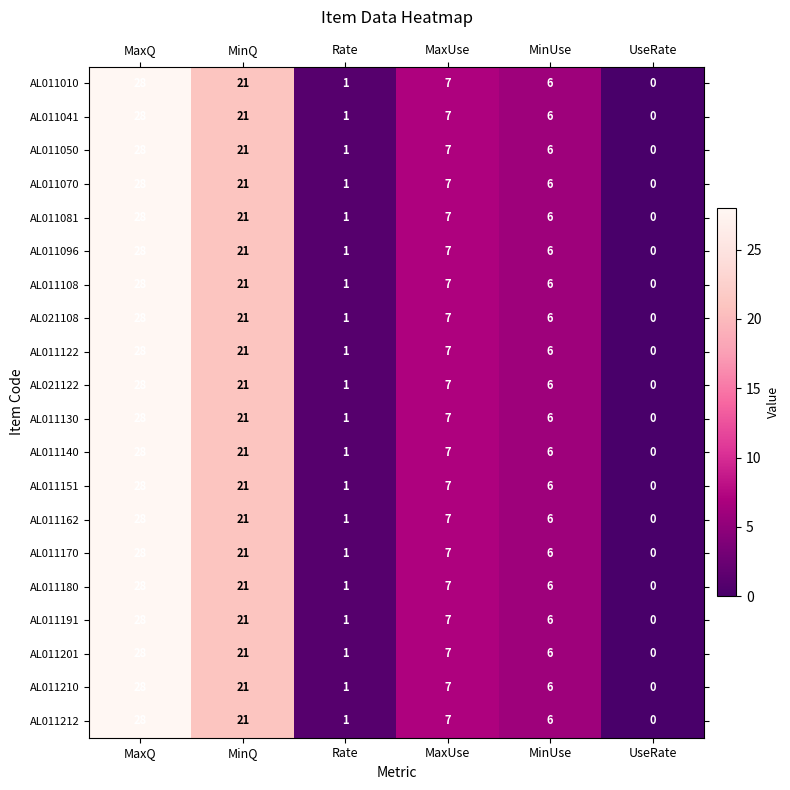

What is the maximum value shown in the chart?

28